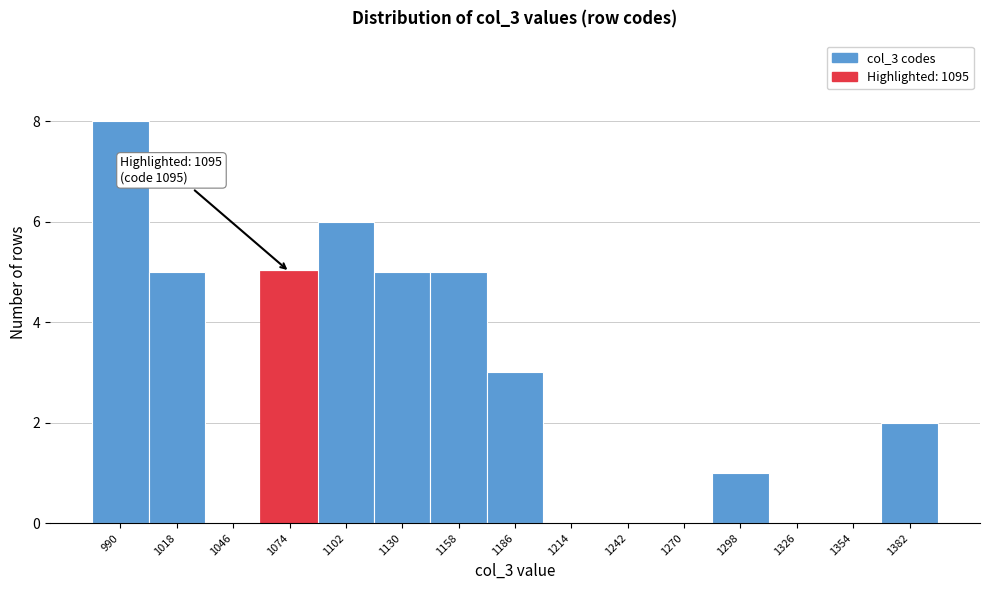

Reading right to left, transcribe all the data shown in this chart.

1382=2	1354=0	1326=0	1298=1	1270=0	1242=0	1214=0	1186=3	1158=5	1130=5	1102=6	1074=5	1046=0	1018=5	990=8